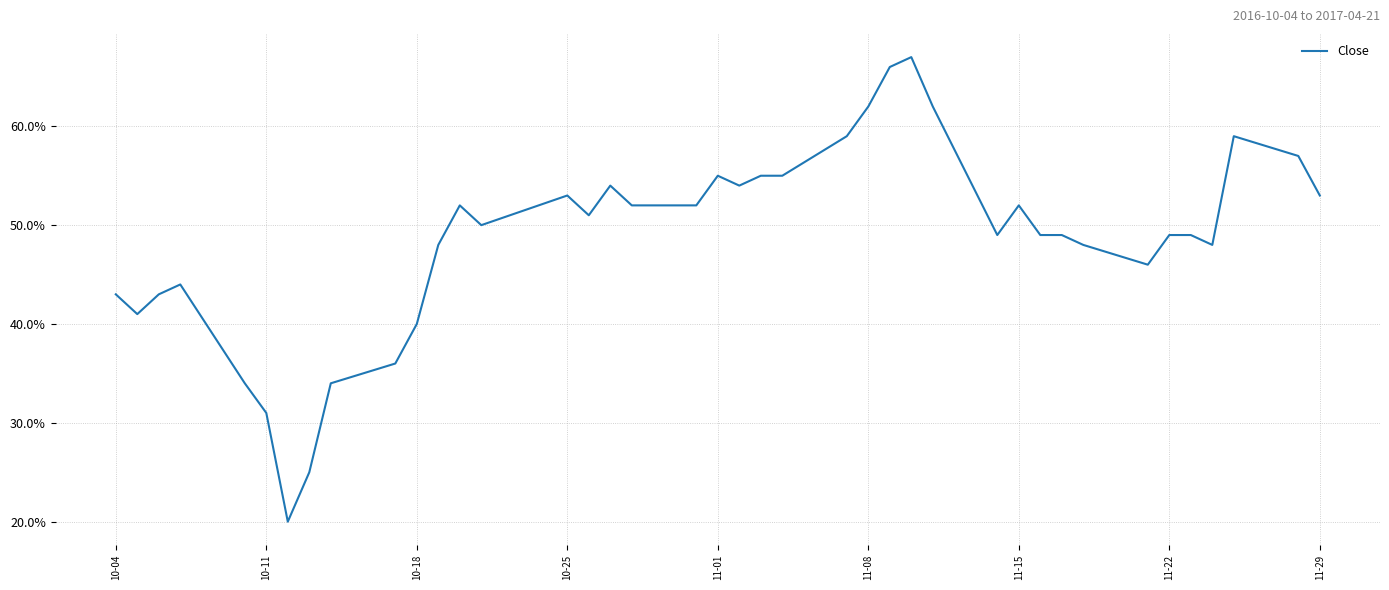

Is this an area chart (filled region under the line)?

No